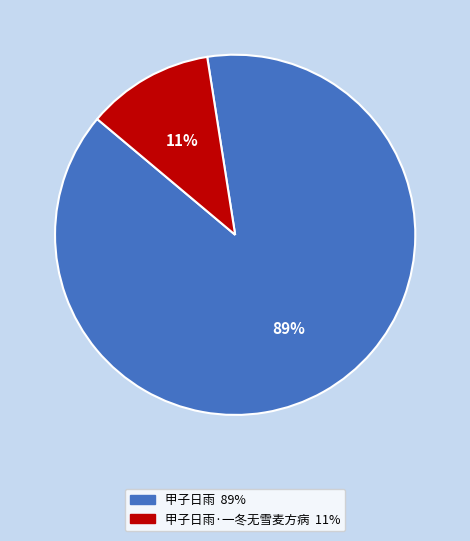

To the nearest percent, what is the average slice percentage?

50%